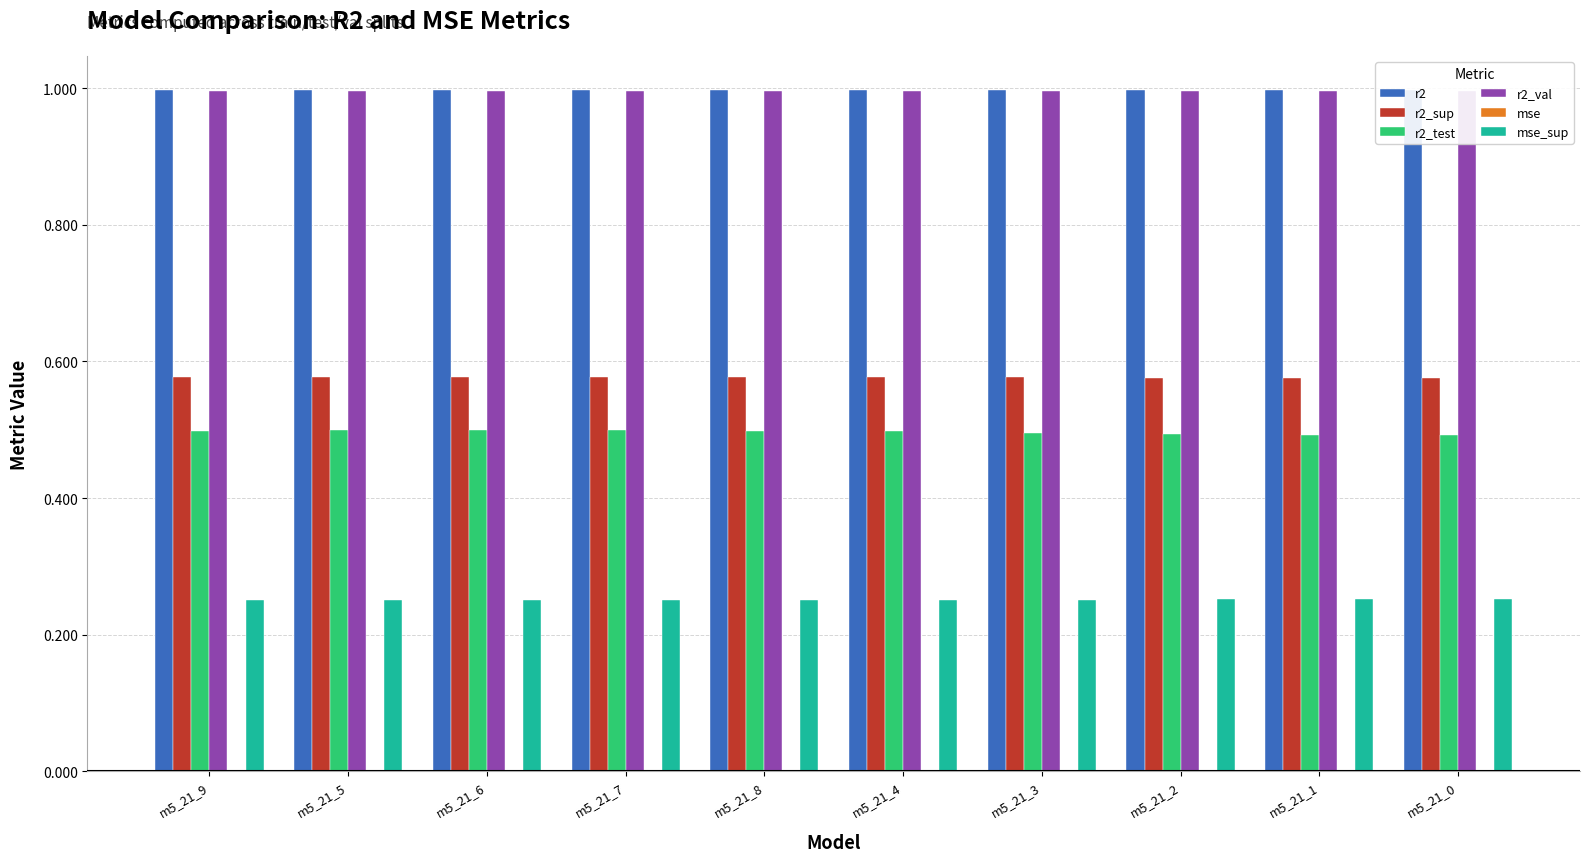

How many bars are there in total?

60